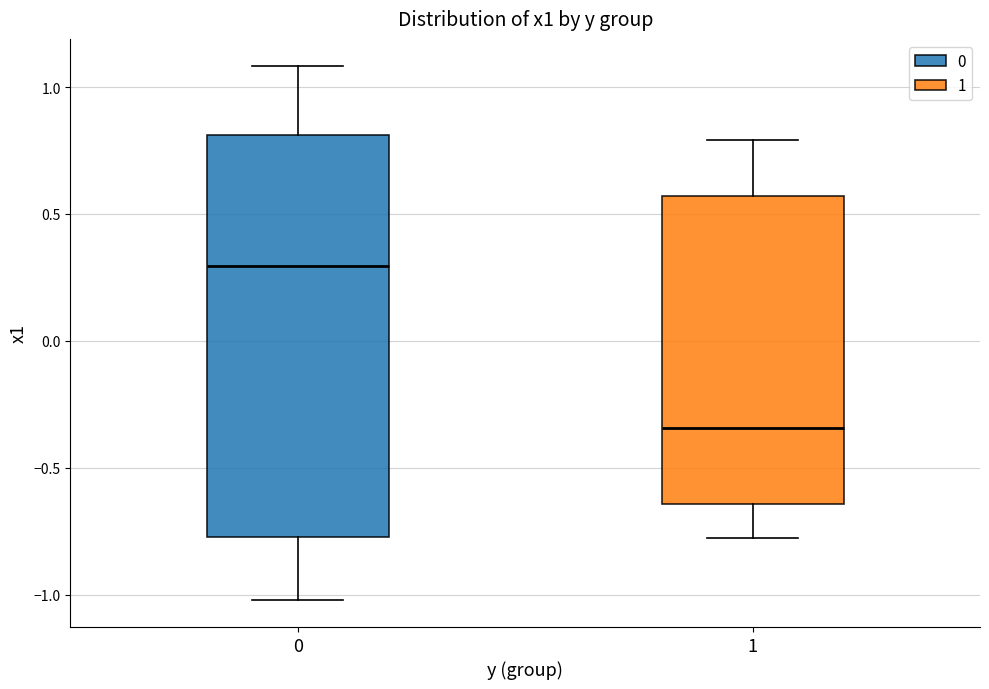

Comparing the boxes themselves (not the whiskers), which one is the tallest?

0